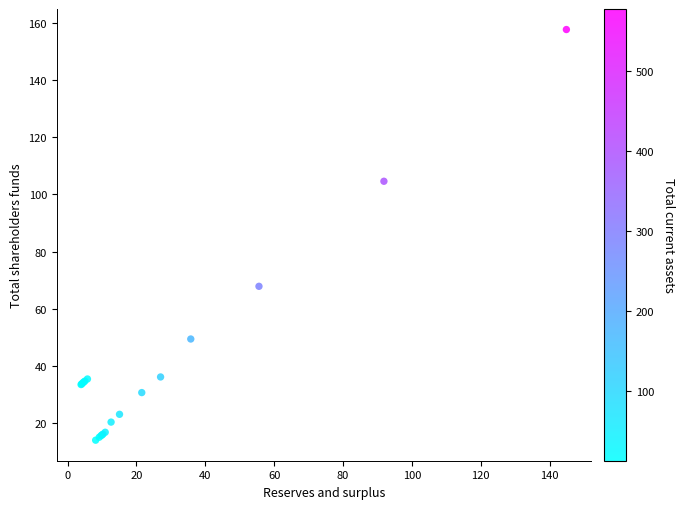

What Y value in the scatter plot is closest to 85?

67.9